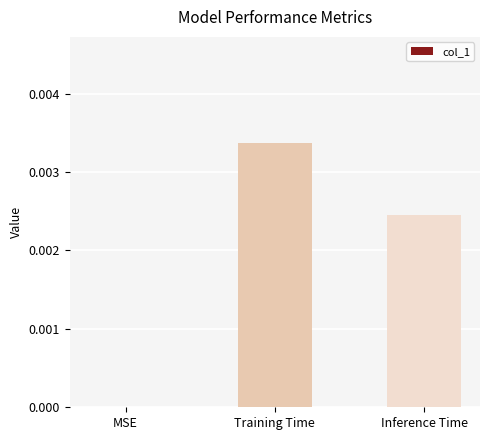

Is it true that the value at Inference Time is 0.0?

True